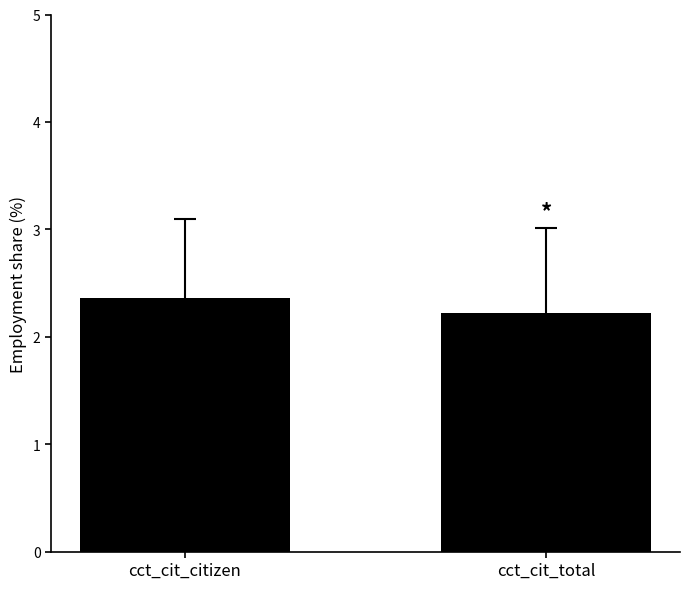

True or false: the data shows 2.4 at cct_cit_citizen.

True